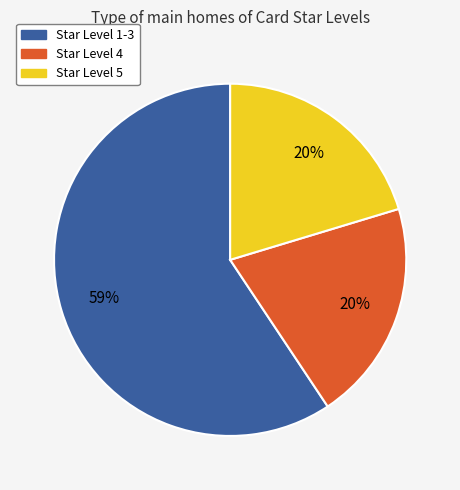

Count the number of slices in the pie.

3